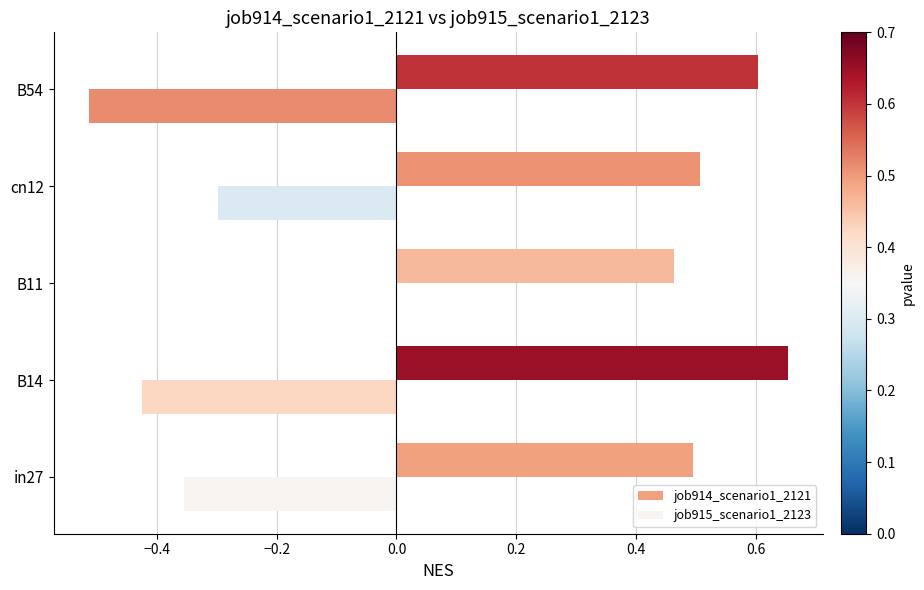

Is it true that job914_scenario1_2121 equals 0.8 at in27?

False